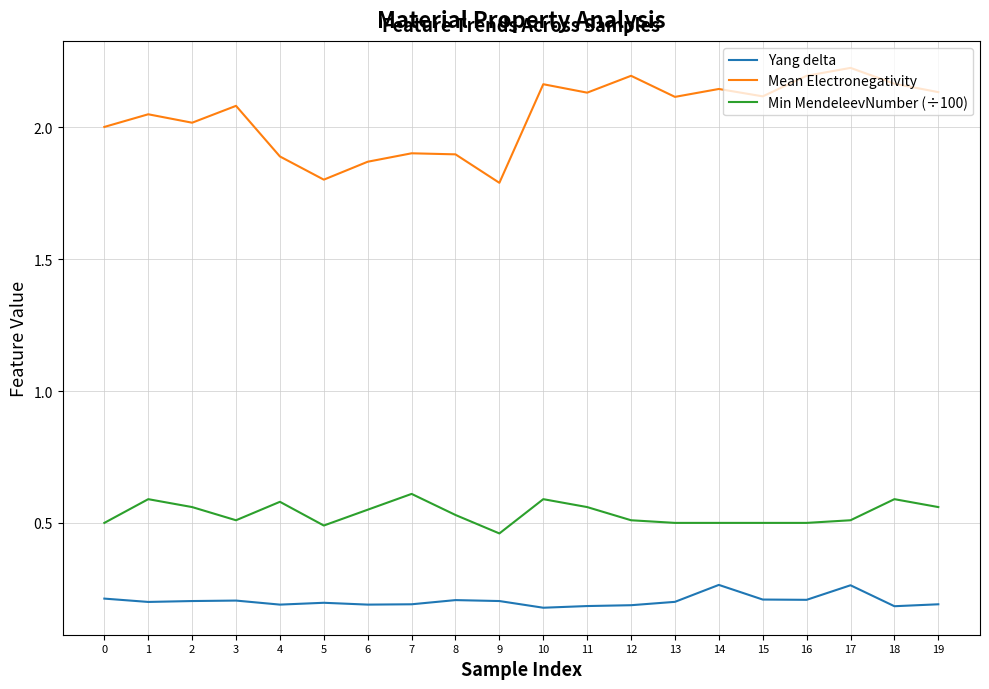

What is the minimum value for Mean Electronegativity?

1.8